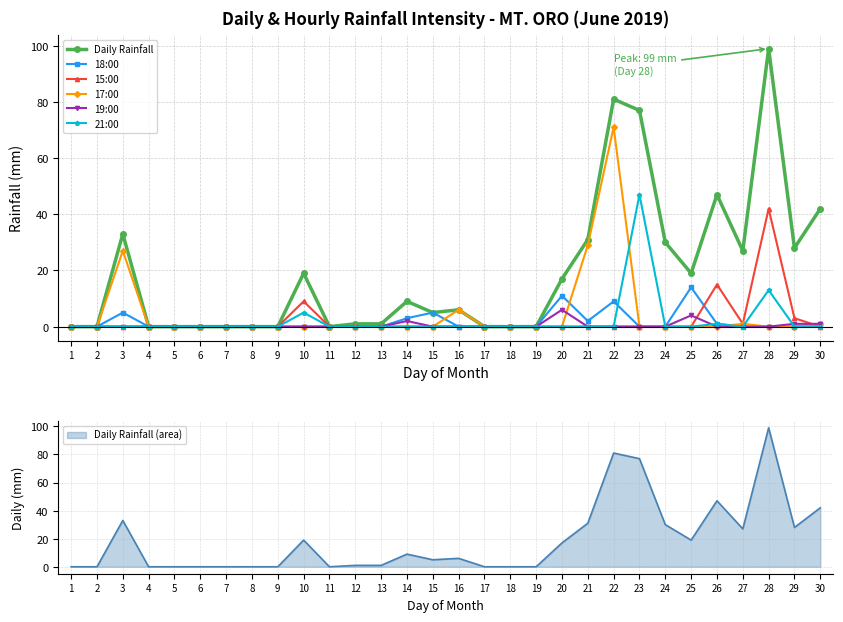

Which series has the largest range (max minus min)?

Daily Rainfall